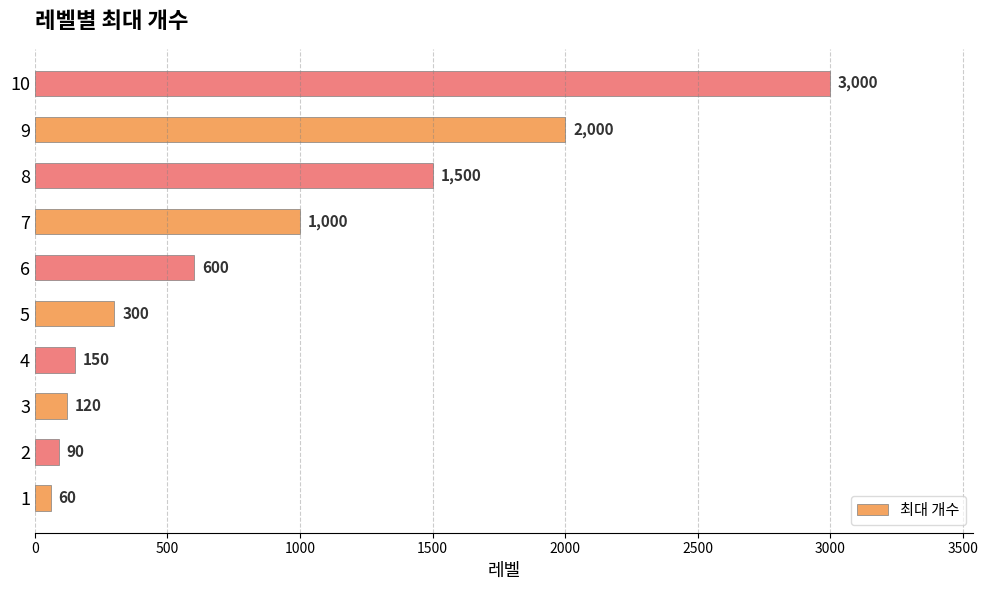

Count the number of categories in the chart.

10